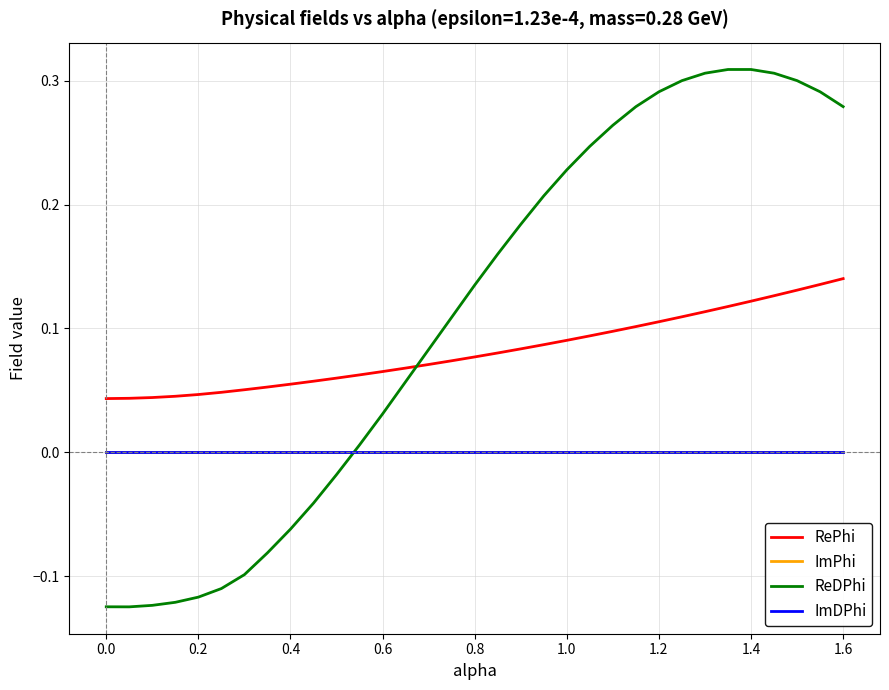

Does the chart have visible grid lines?

Yes